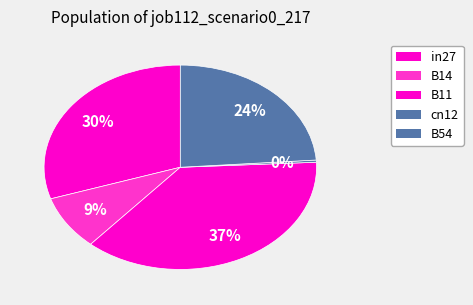

How many slices are in this pie chart?

5